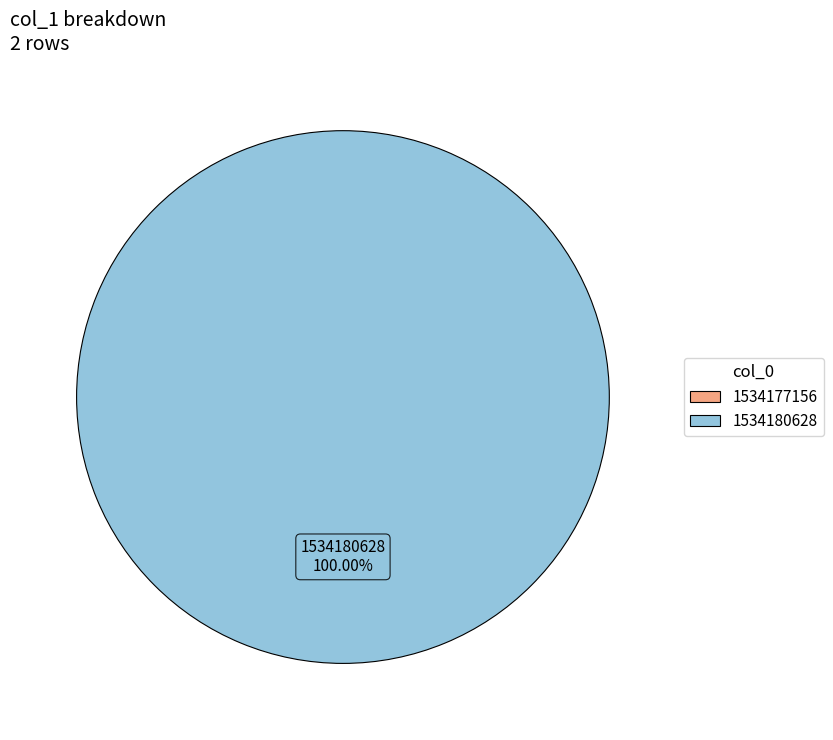

Is there any slice that represents more than half of the pie?

Yes